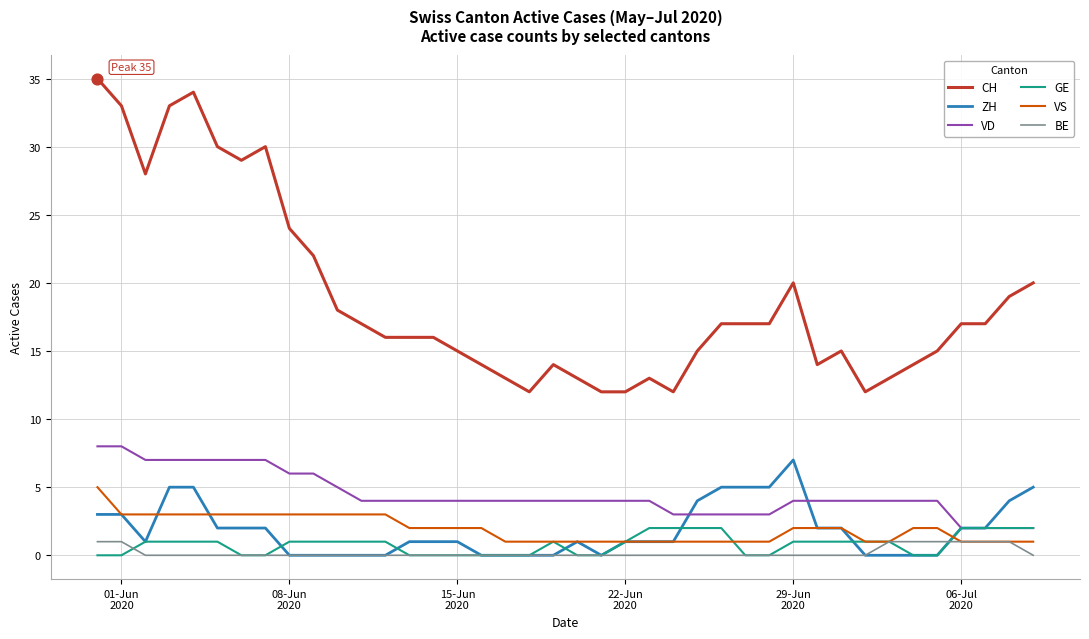

Which series has the largest range (max minus min)?

CH